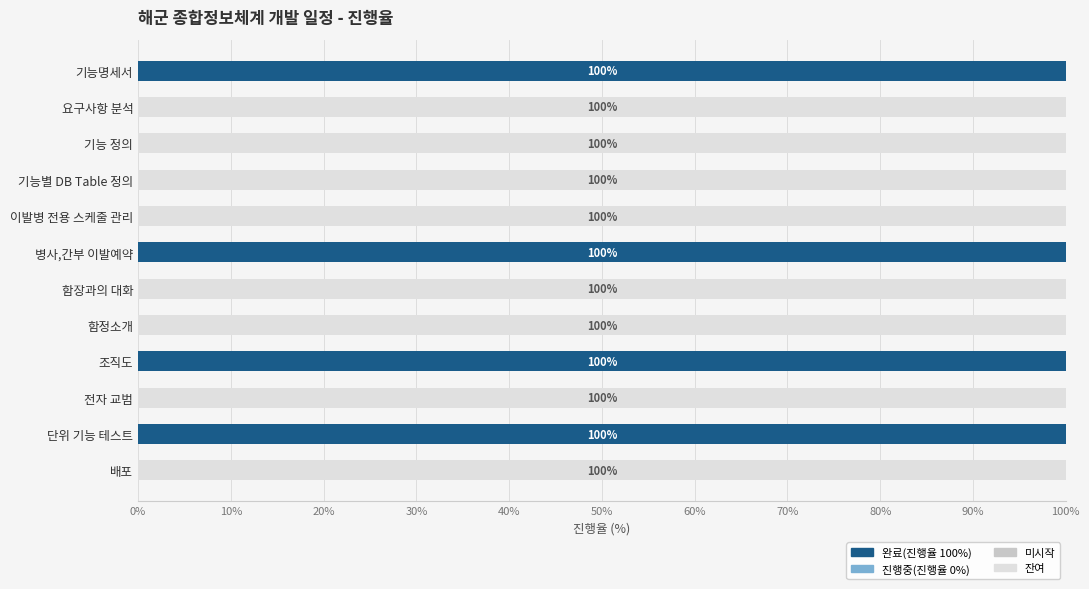

What is the sum of all 완료(진행율 100%) values?

400